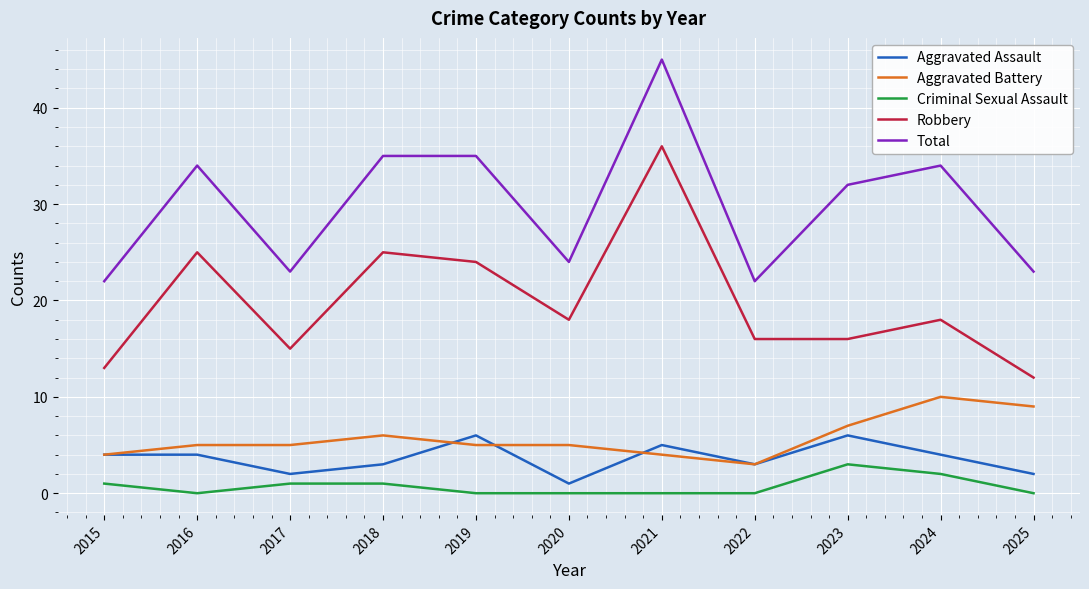

True or false: Robbery and Criminal Sexual Assault cross at least once.

False